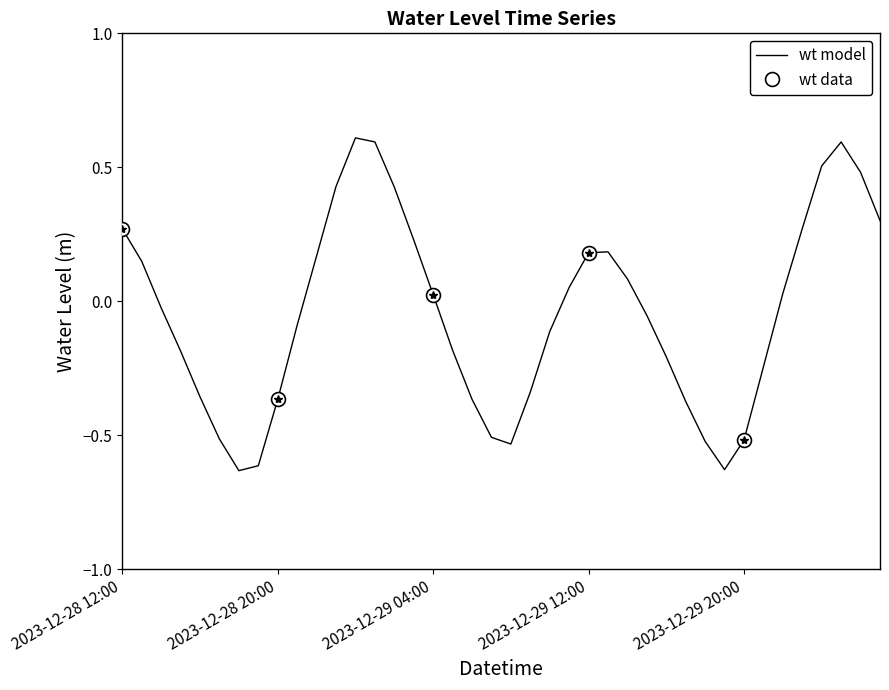

What is the change in value from 2023-12-29 05:00 to 2023-12-29 10:00?

+0.1